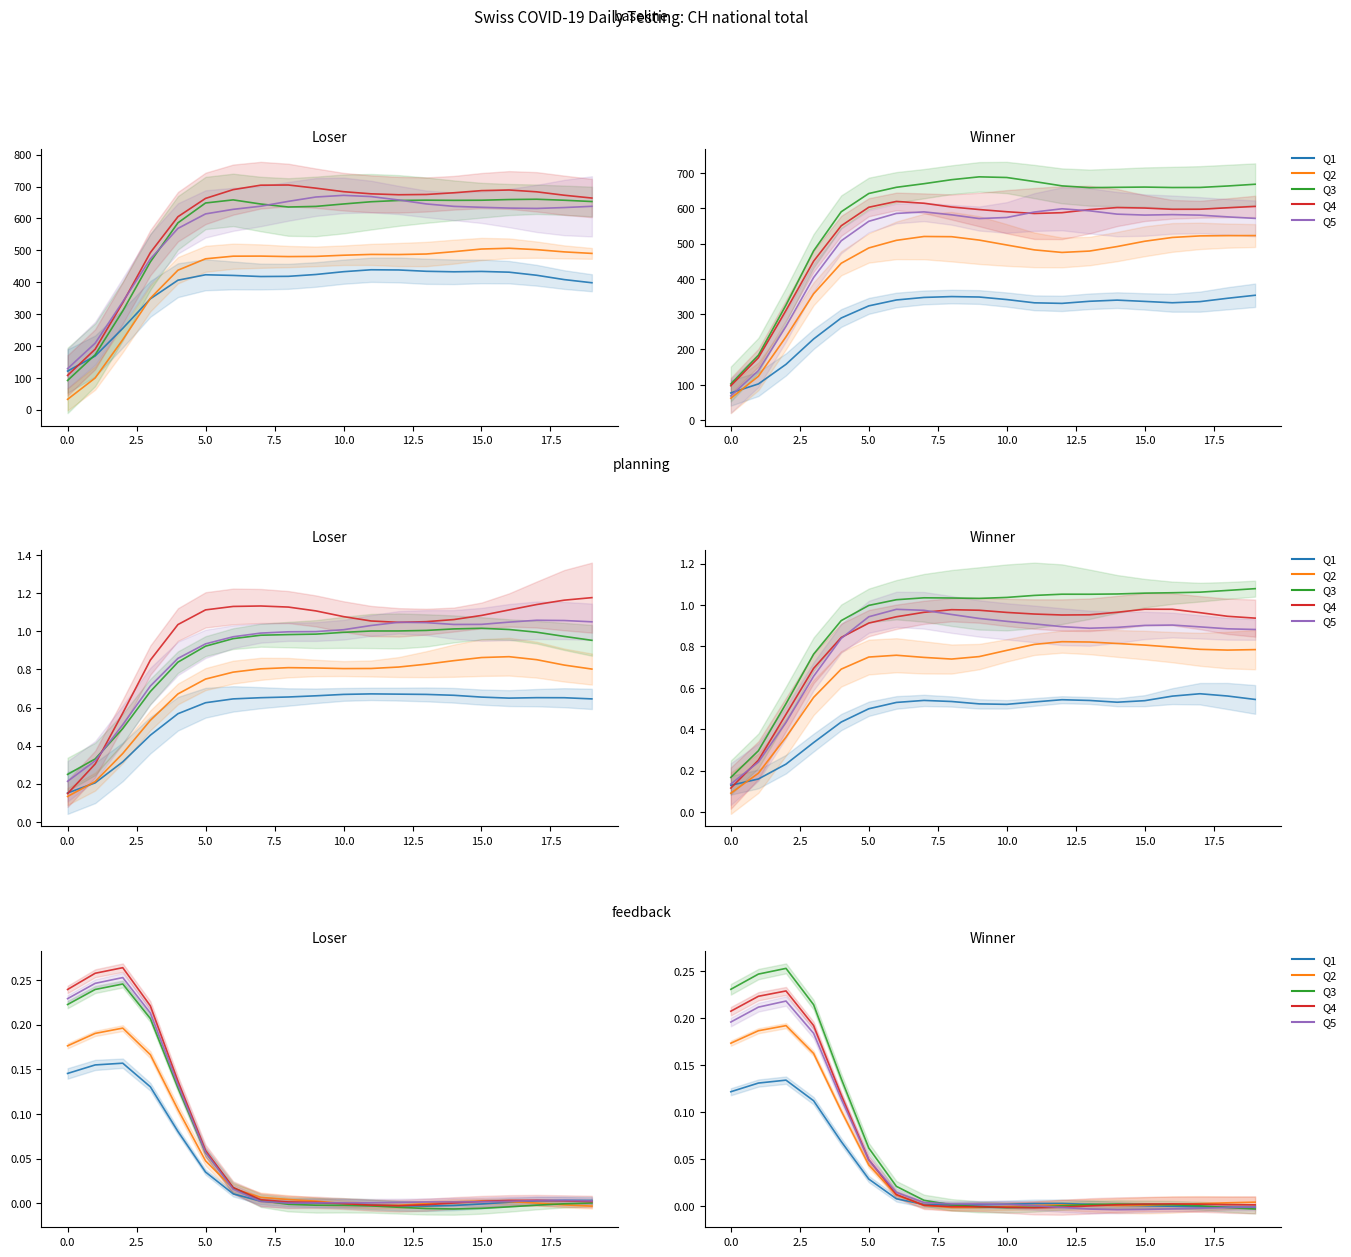

At which label is Q5 closest to 0?

11